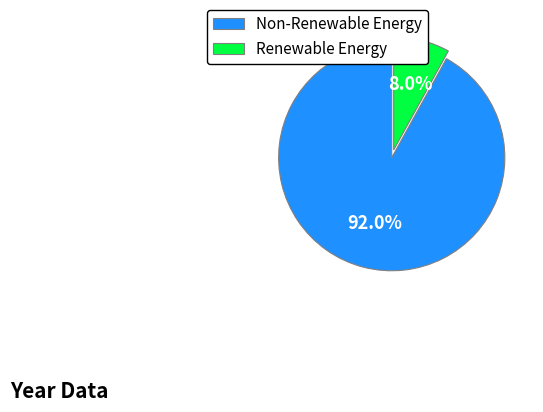

Rank the categories by value from lowest to highest.

Renewable Energy, Non-Renewable Energy